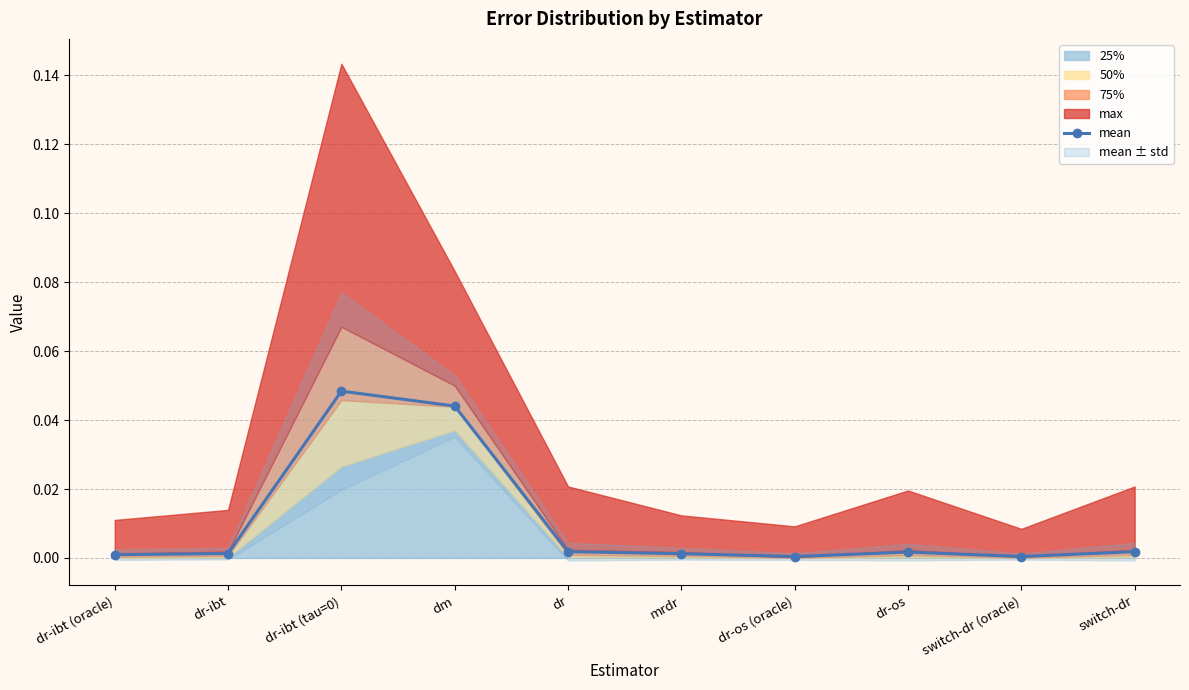

List the labels in order of value, smallest first.

dr-os (oracle), switch-dr (oracle), dr-ibt (oracle), mrdr, dr-ibt, dr-os, dr, switch-dr, dm, dr-ibt (tau=0)